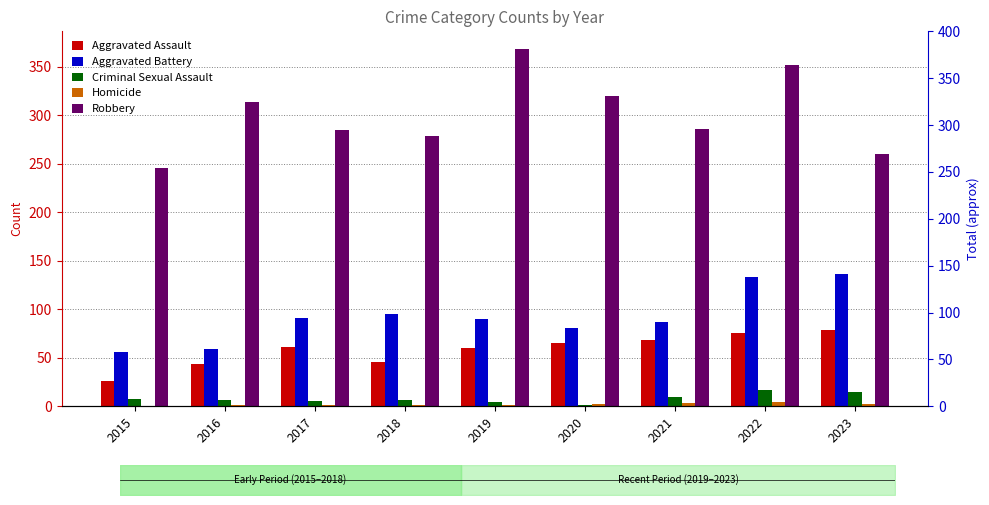

Where does the Aggravated Battery series first go above 90?

2017